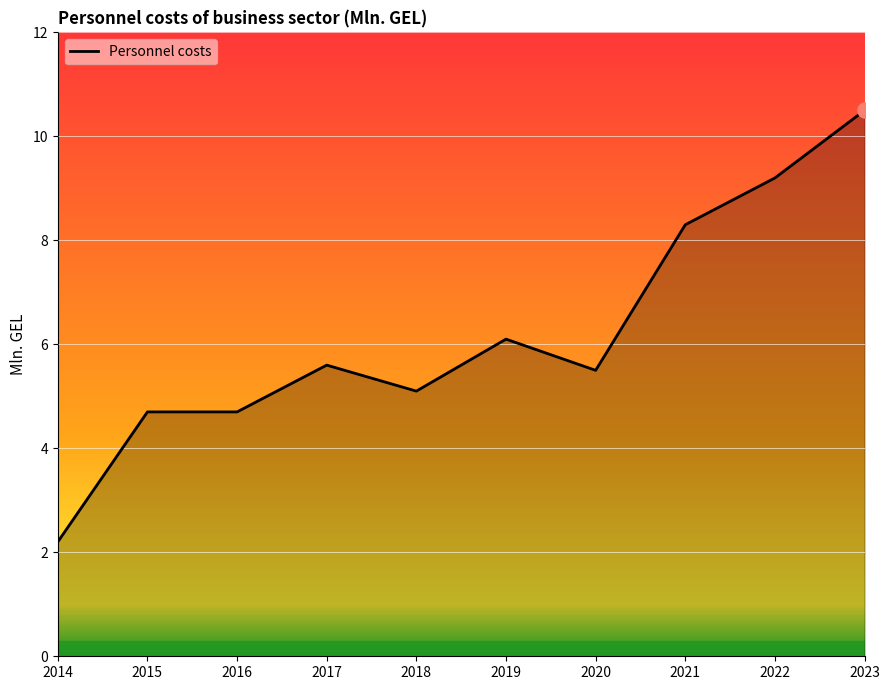

What is the change in value from 2015 to 2020?

+0.8